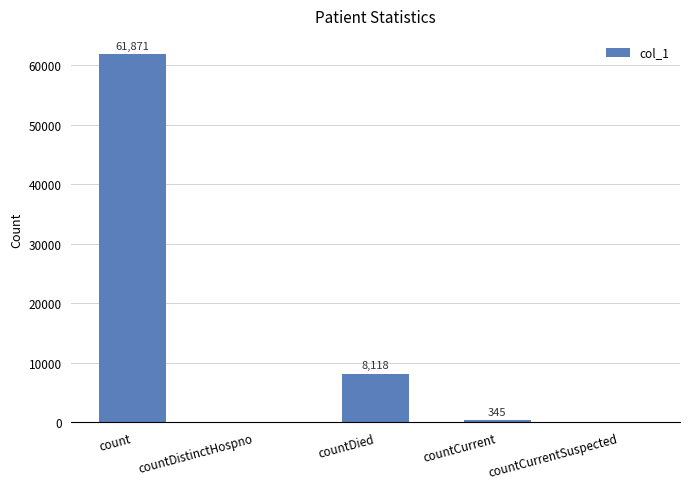

Which category has the highest value across all series?

count